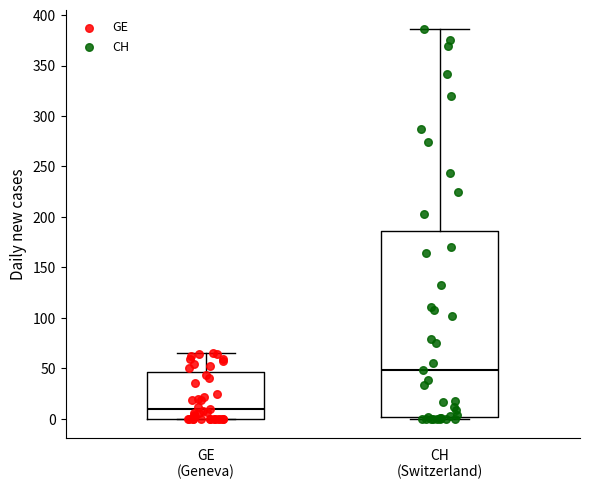

Which box has the lowest median line?

GE (Geneva)